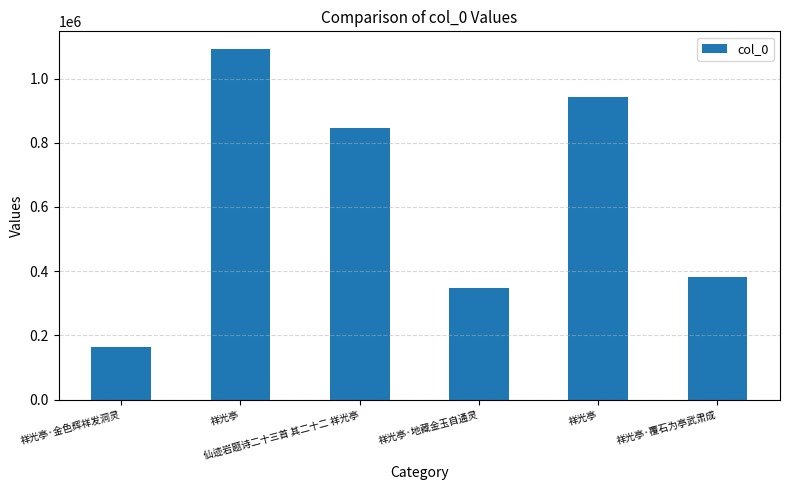

Count the number of categories in the chart.

6